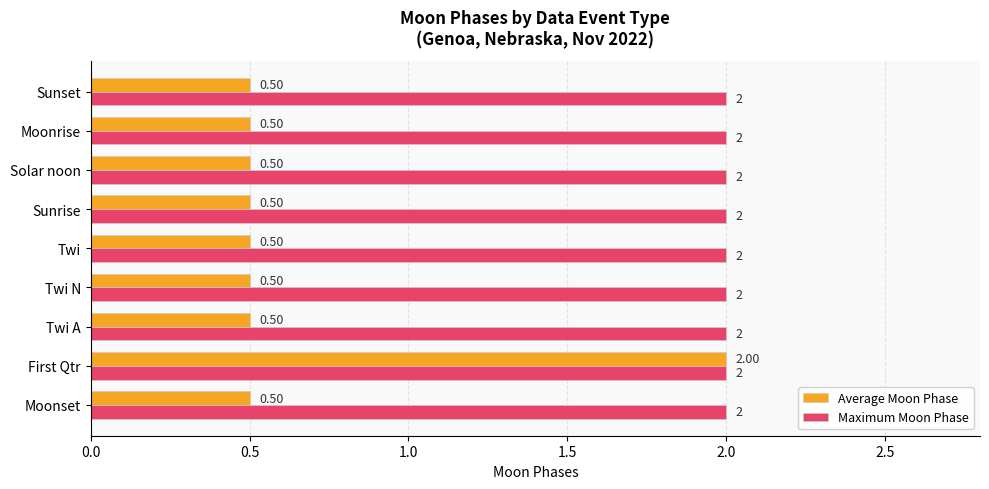

What is the average value of the Maximum Moon Phase series?

2.0